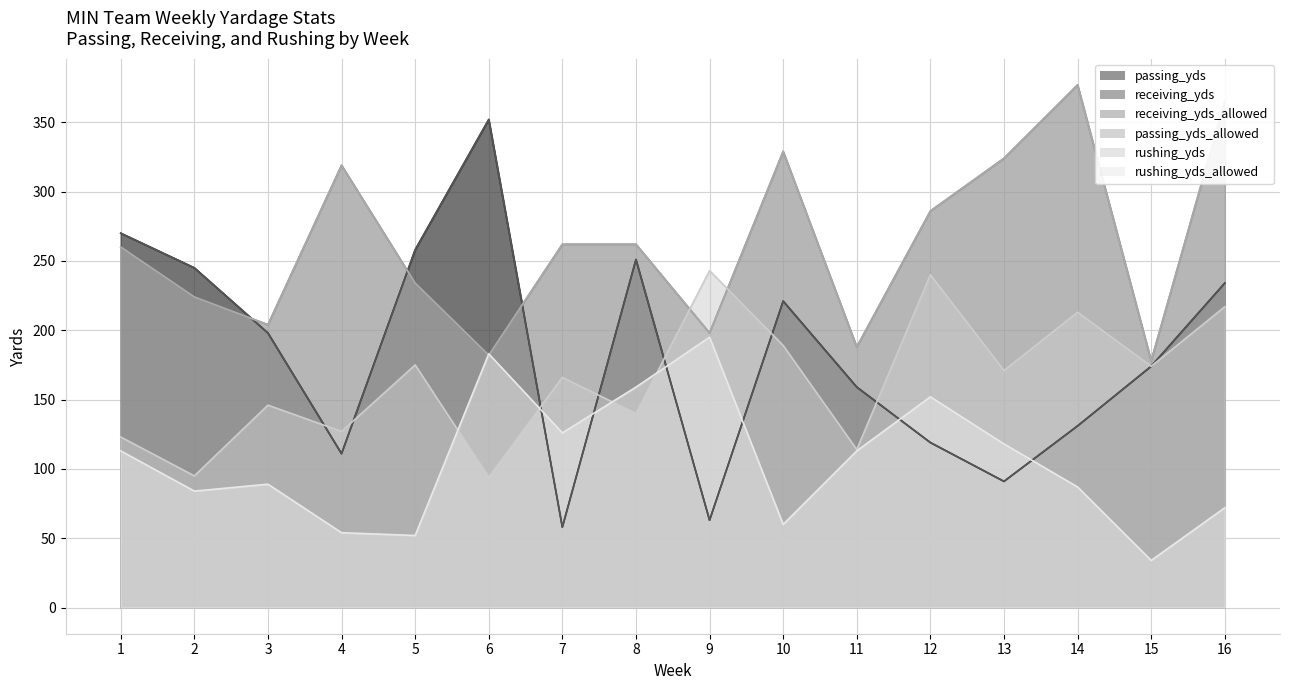

What is the average value of the rushing_yds series?

164